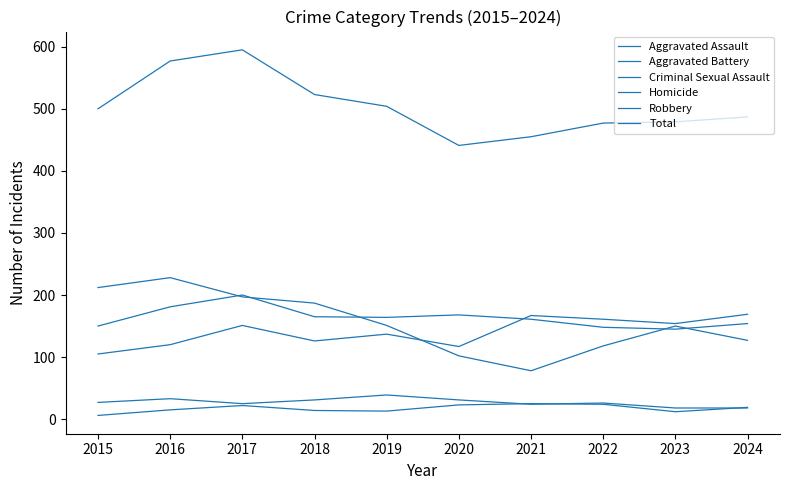

Is this an area chart (filled region under the line)?

No